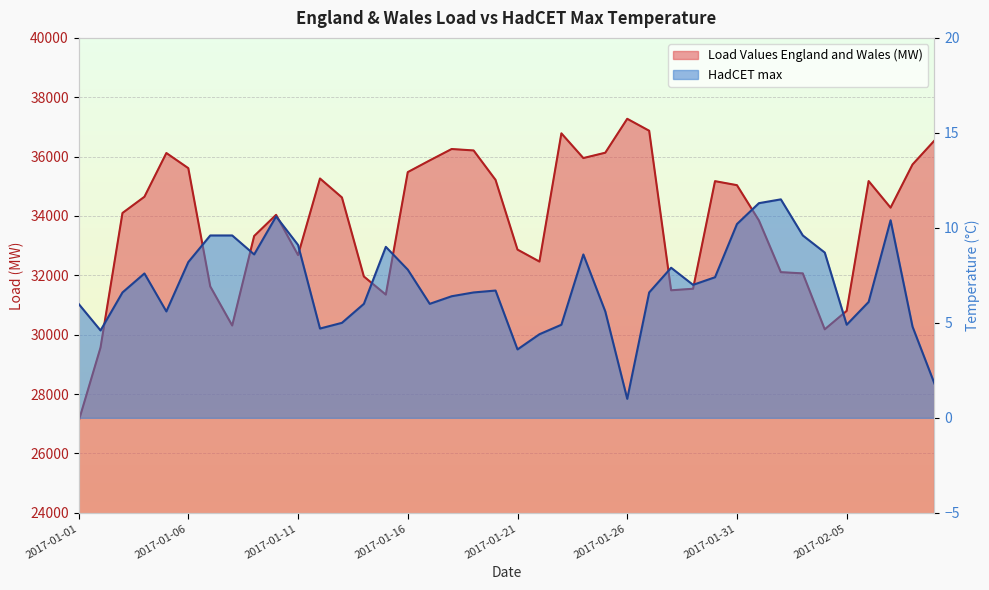

In HadCET max, how many points are lower than both neighbors (excluding endpoints)?

9